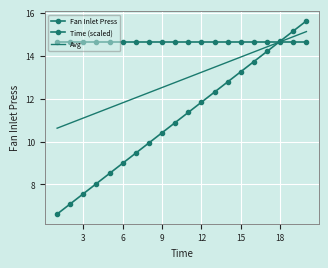

Which series ends up on top after the final intersection of Time (scaled) and Fan Inlet Press?

Time (scaled)